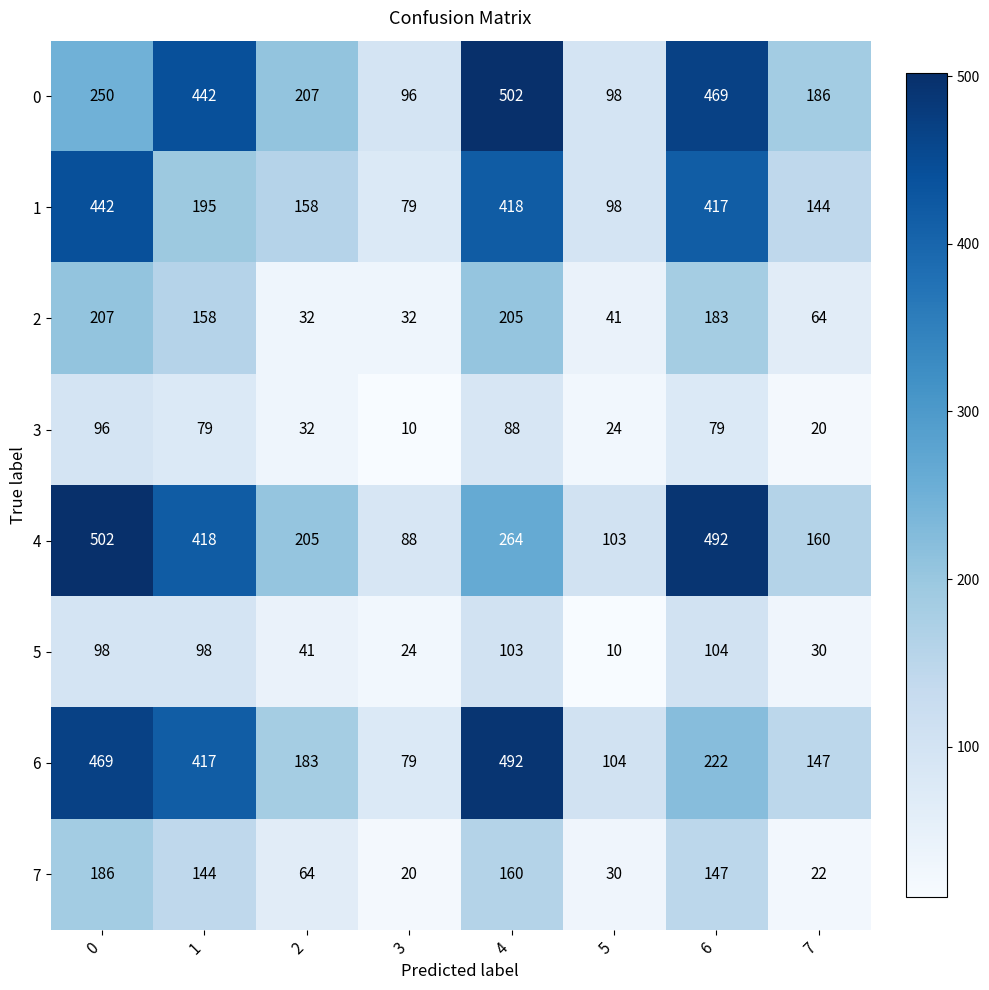

What is the highest value of the 0 series?

502